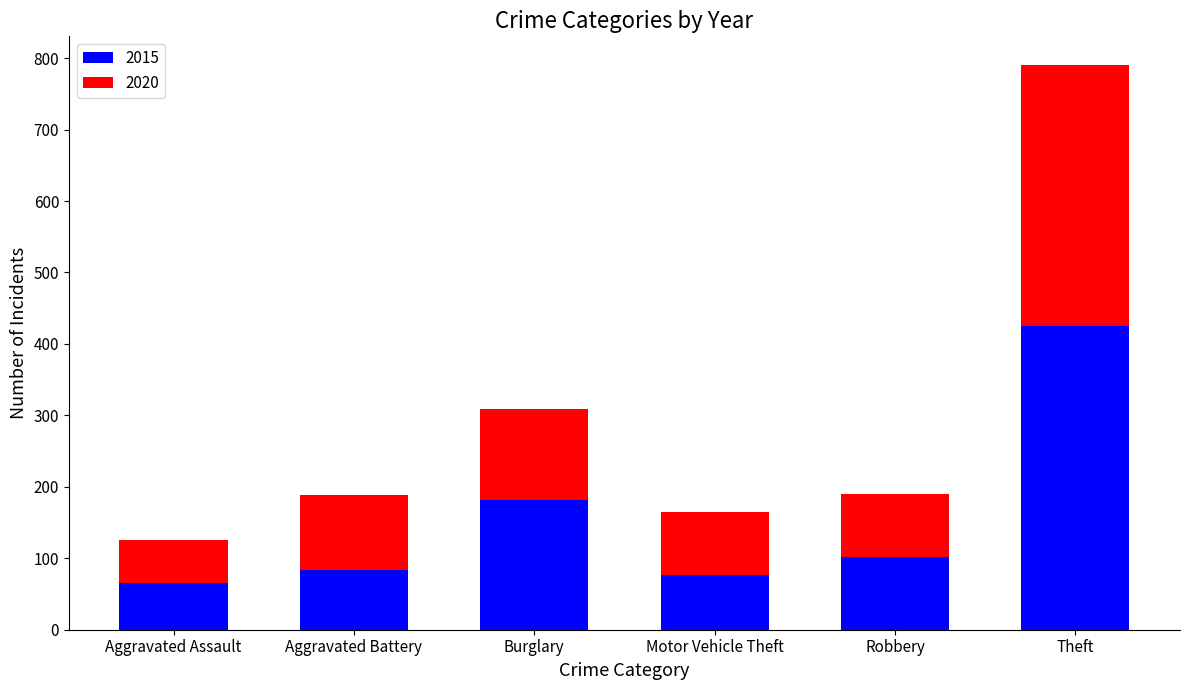

Reading left to right, what are the values for 2015?

Aggravated Assault=66	Aggravated Battery=83	Burglary=181	Motor Vehicle Theft=77	Robbery=102	Theft=425